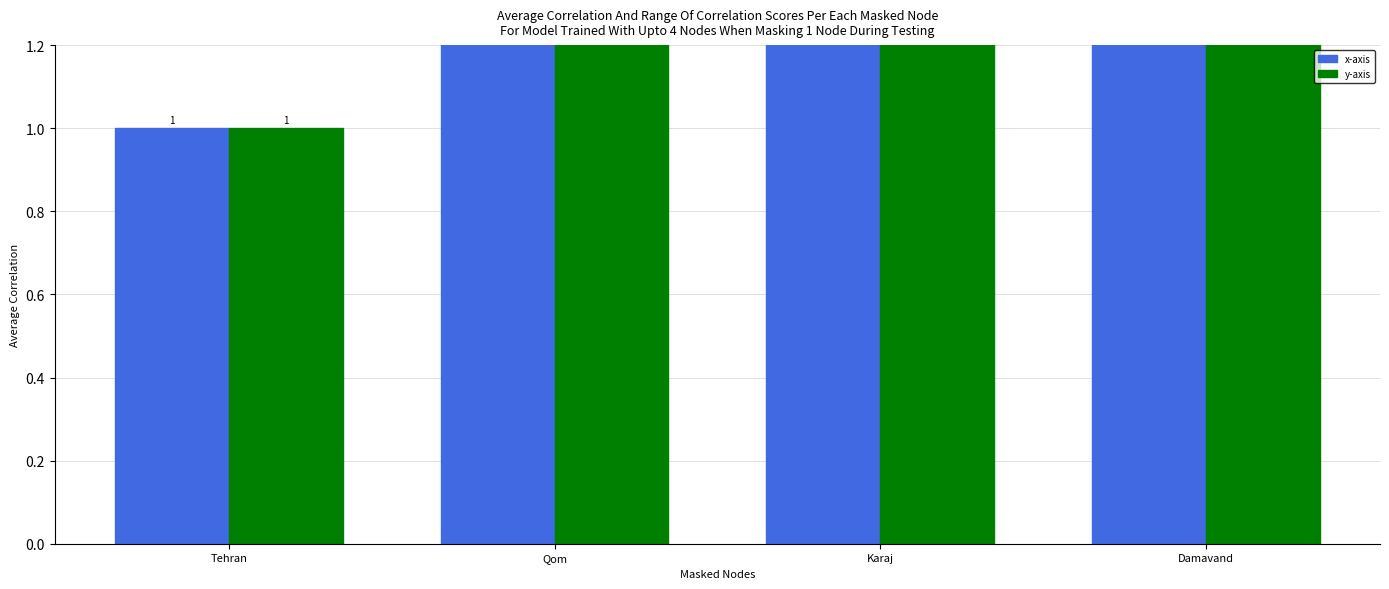

What is the label of the 2nd bar from the left?

Qom